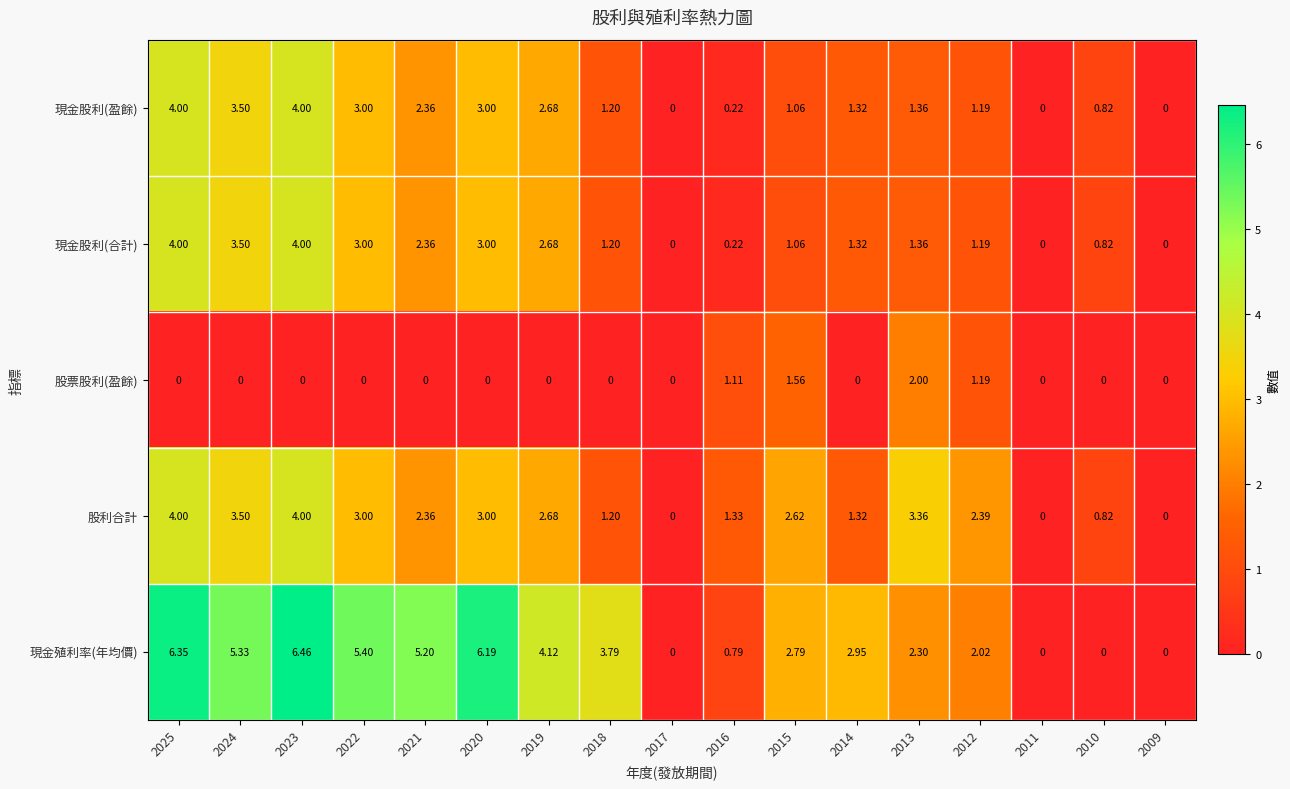

Which series has the widest spread of values?

現金殖利率(年均價)